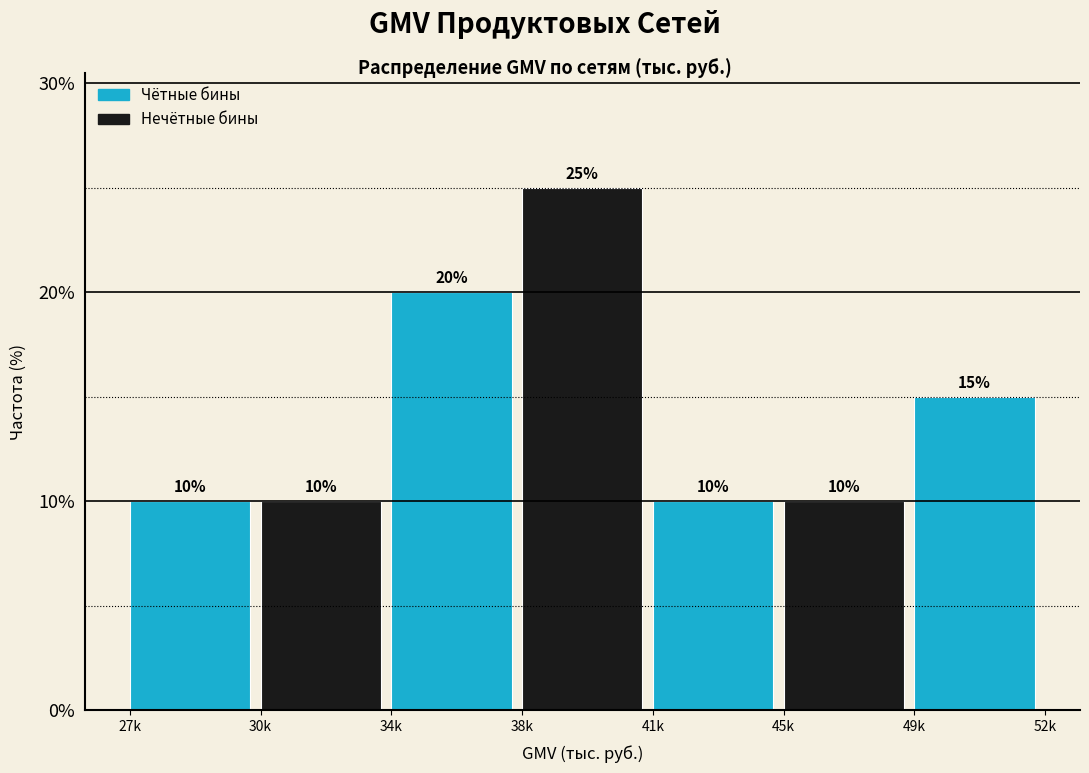

Reading left to right, what are all the values shown in this chart?

10	10	20	25	10	10	15